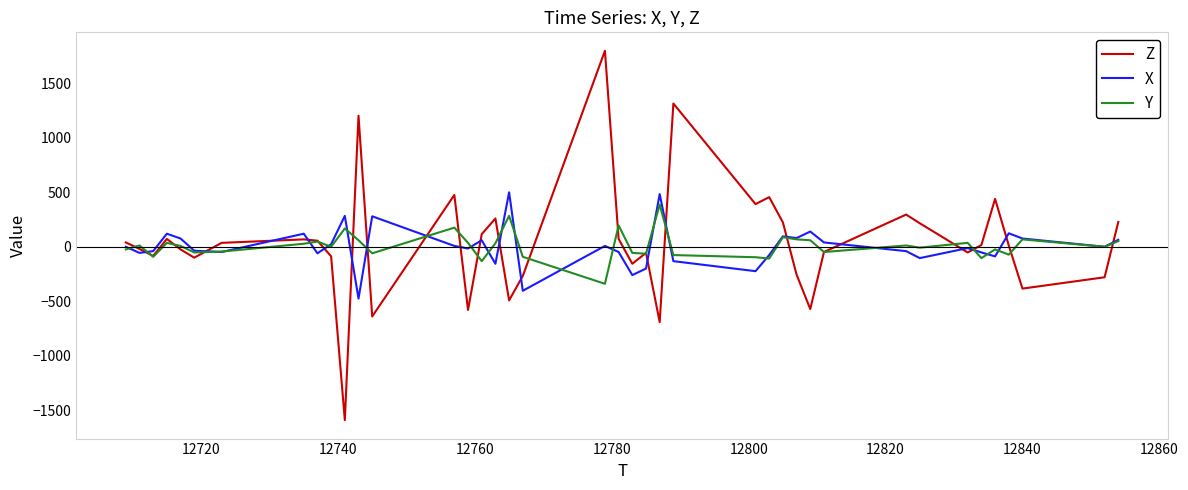

Which series has the widest spread of values?

Z